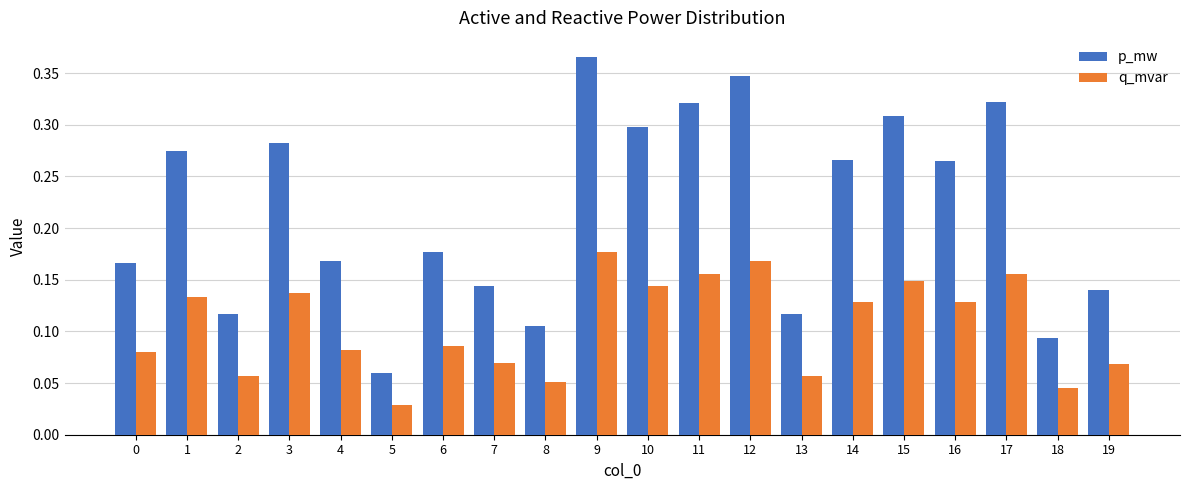

Rank the series at 3 from highest to lowest value.

p_mw, q_mvar